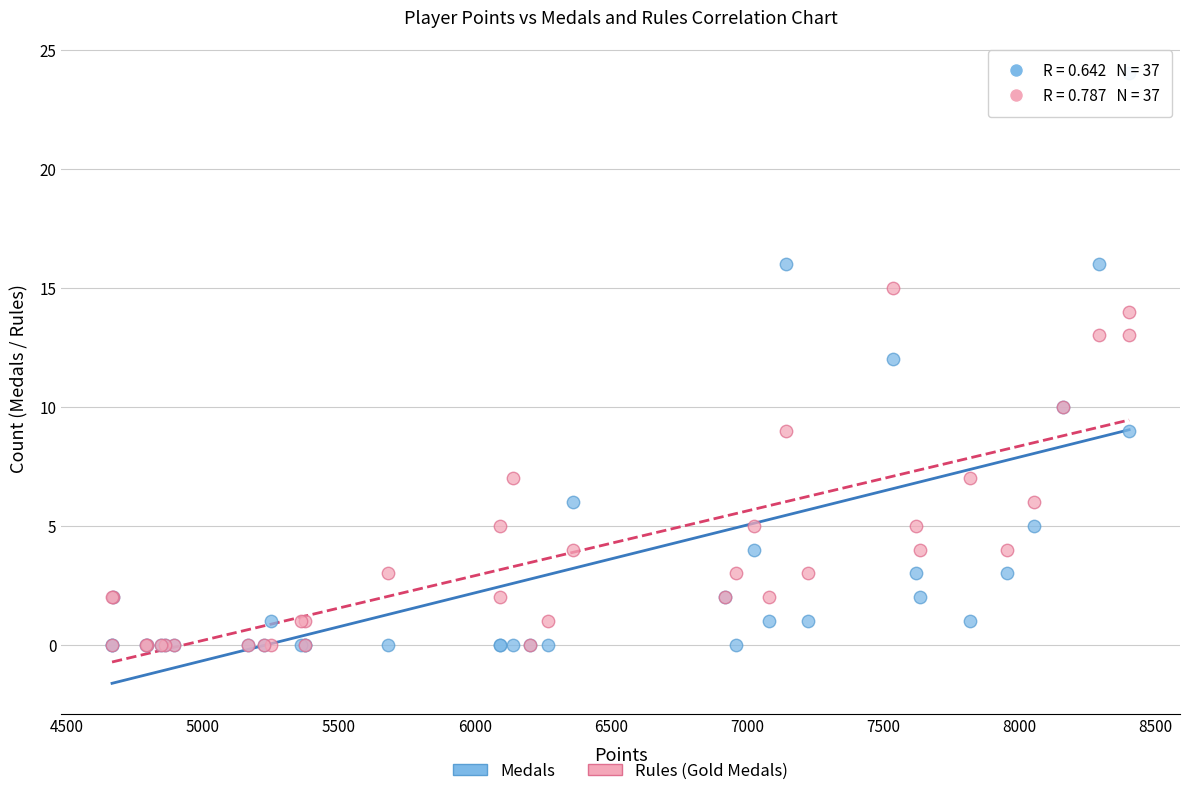

What are all the series names shown in the legend?

Medals, Rules (Gold Medals)